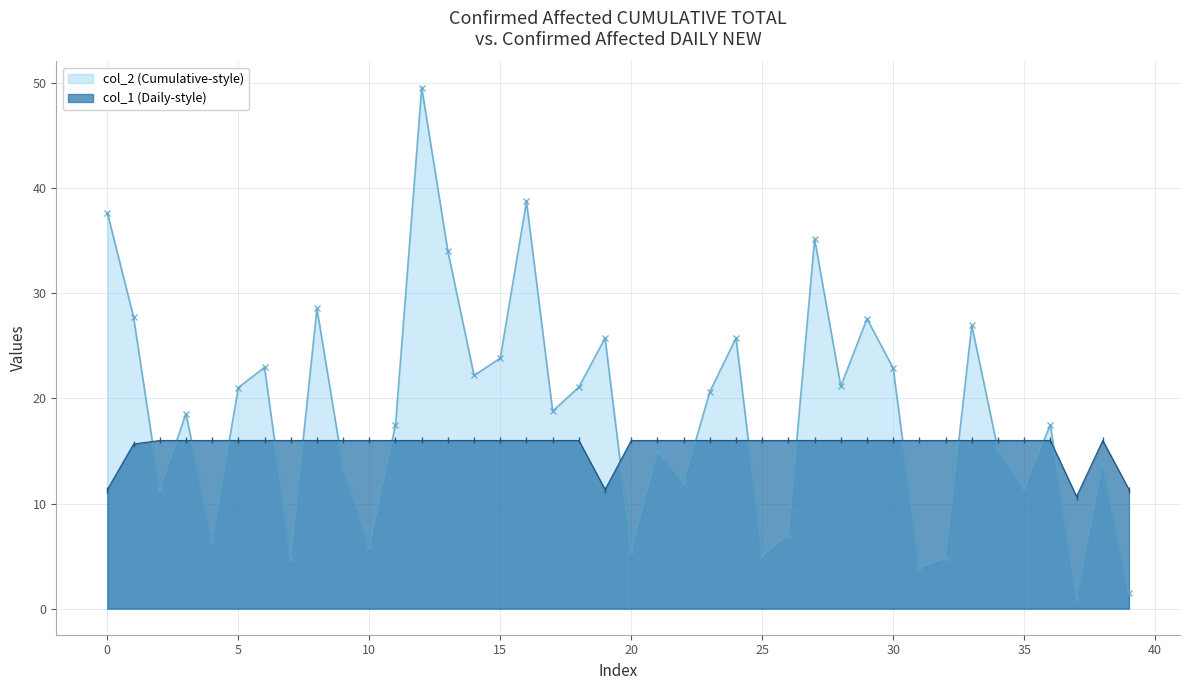

What is the spread (max minus min) of values at 12?

33.6